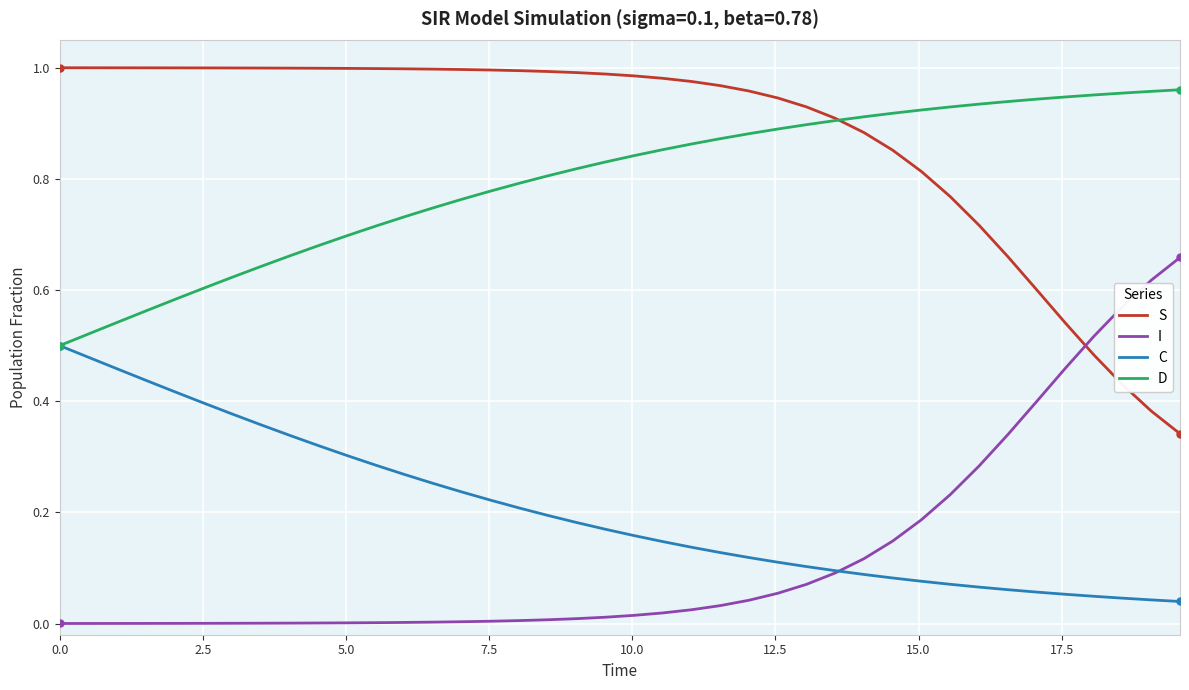

Does the chart have visible grid lines?

Yes